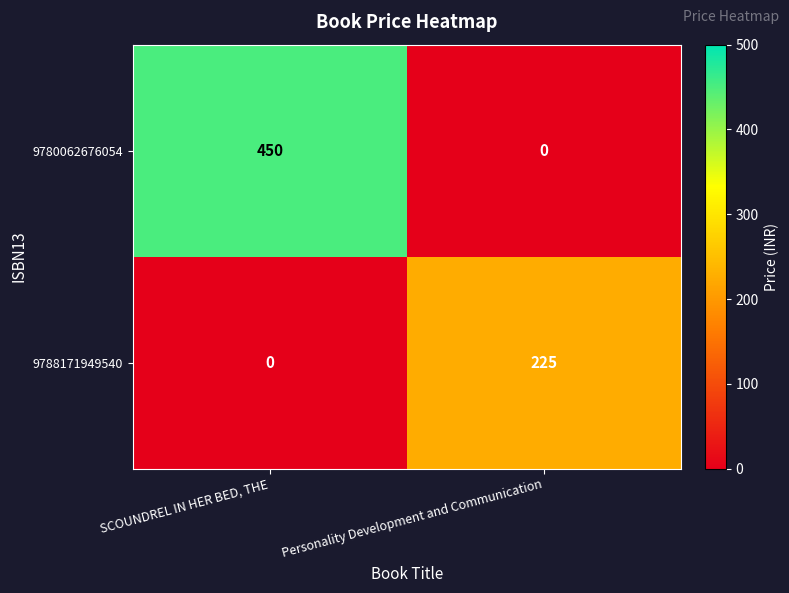

Which series changed the most between SCOUNDREL IN HER BED, THE and Personality Development and Communication?

9780062676054